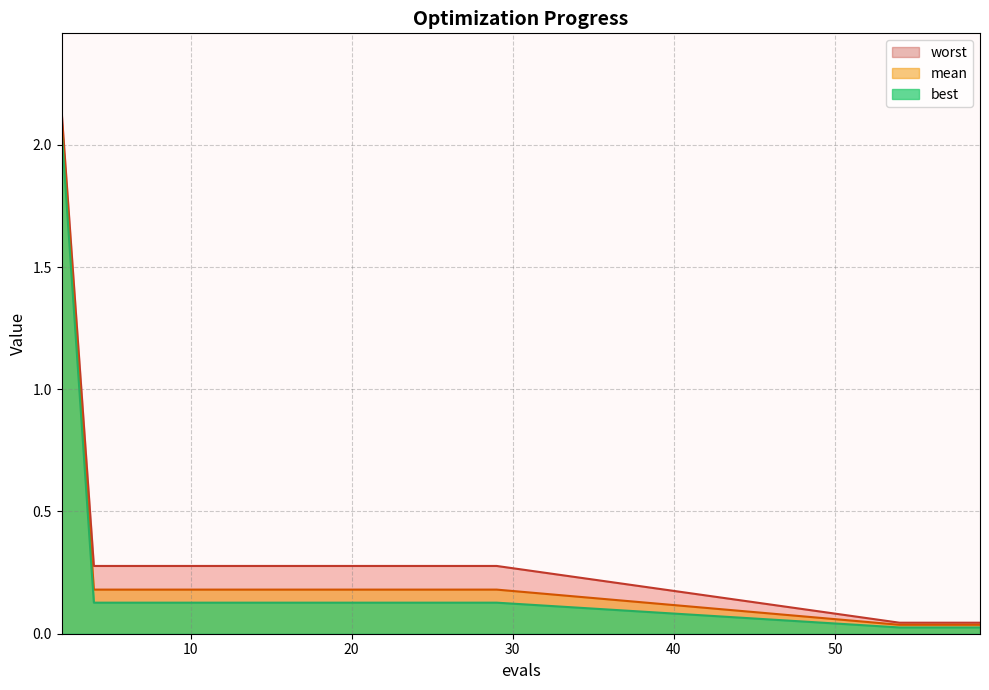

Is it true that mean equals 0.2 at 18?

True